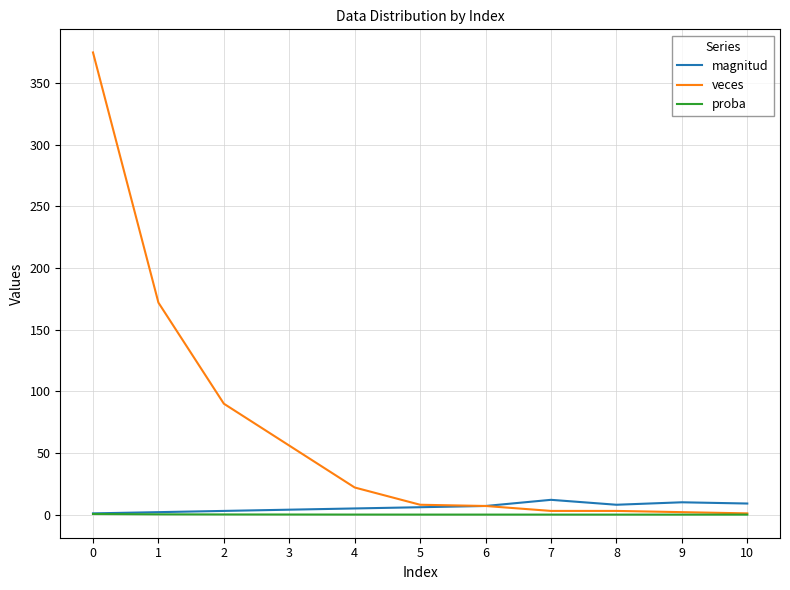

What is the total value across all series at 2?

93.1